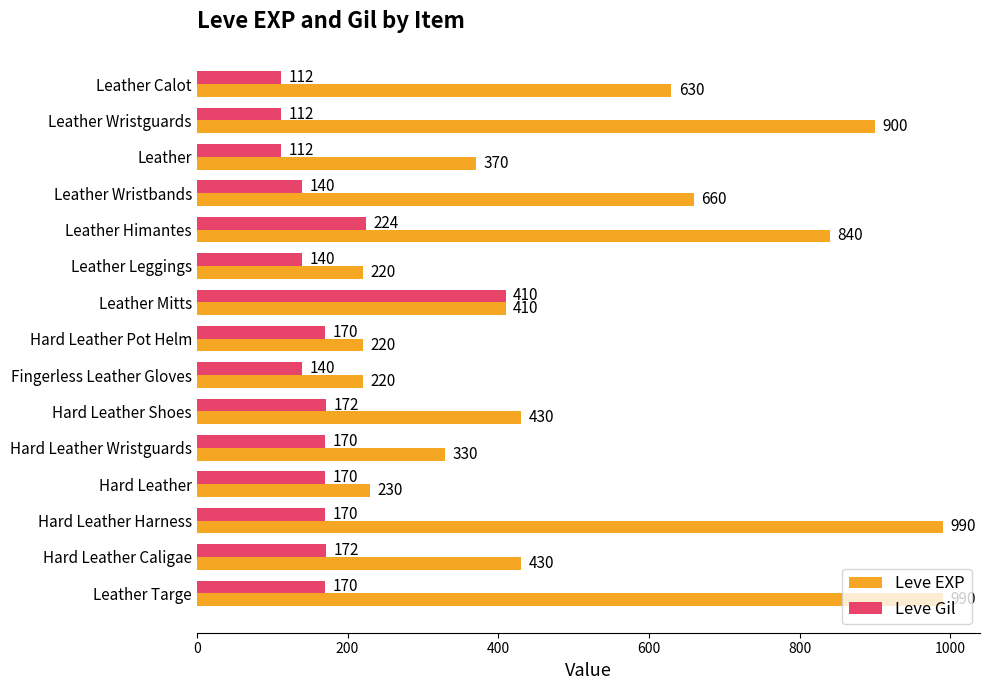

What is the difference between the highest and lowest values at Leather Himantes?

616